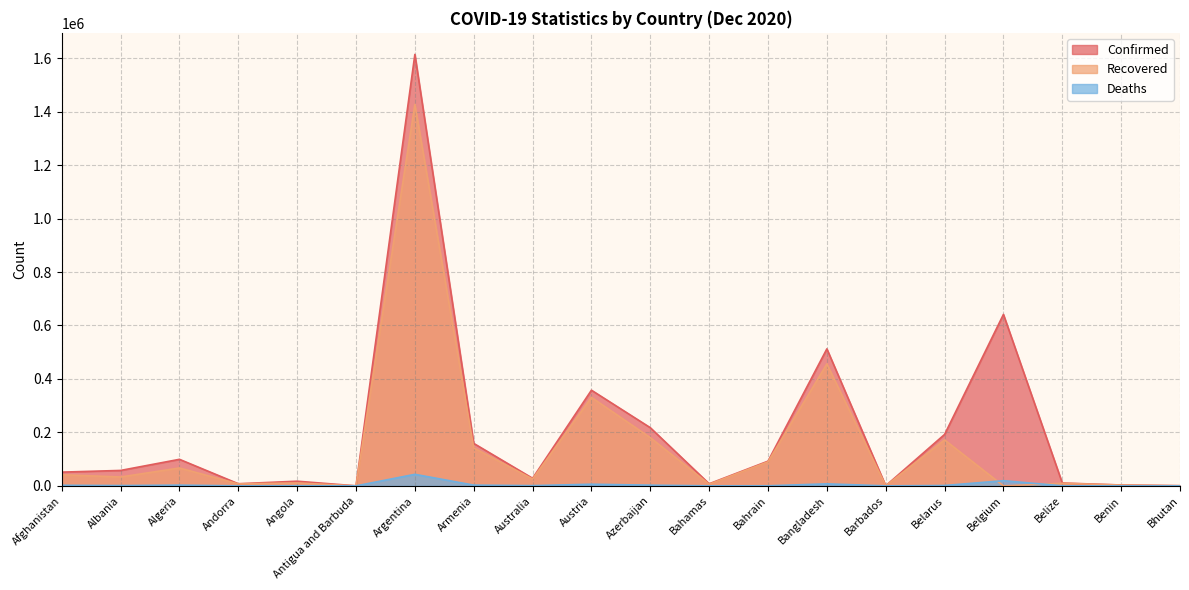

How many times do Deaths and Recovered cross each other?

2